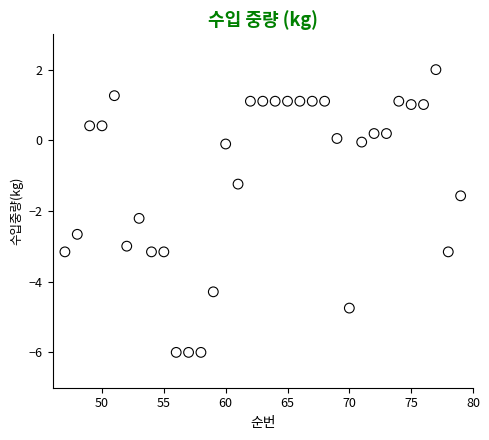

What Y value in the scatter plot is closest to -2?

-2.2